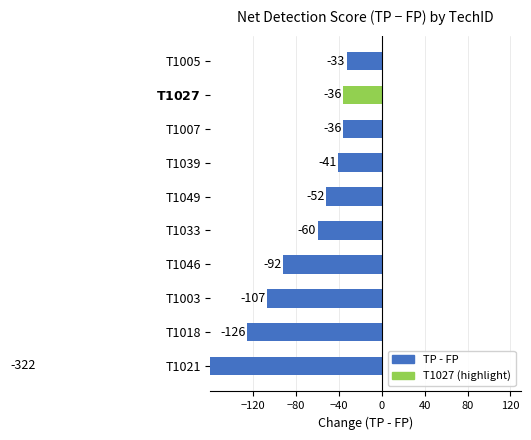

How many bars are there in total?

10